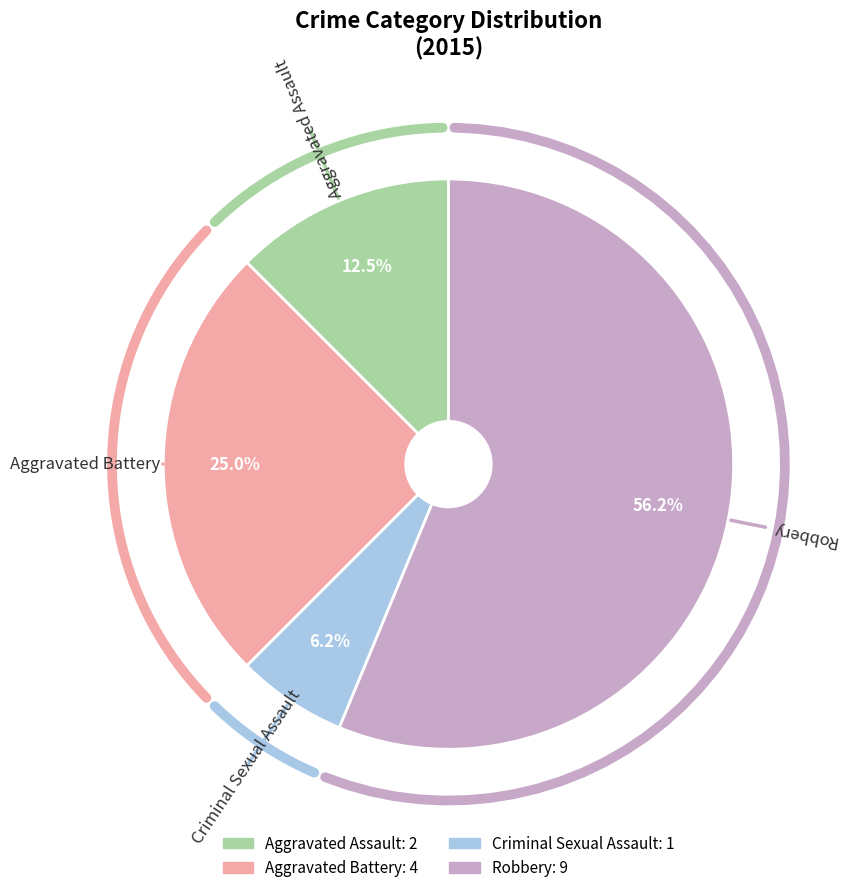

Which slice is the smallest?

Criminal Sexual Assault